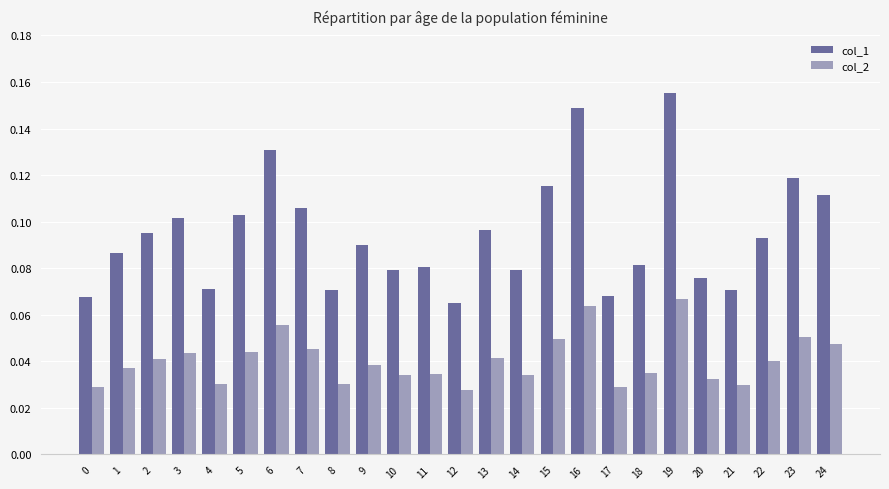

What is the sum of all col_1 values?

2.4